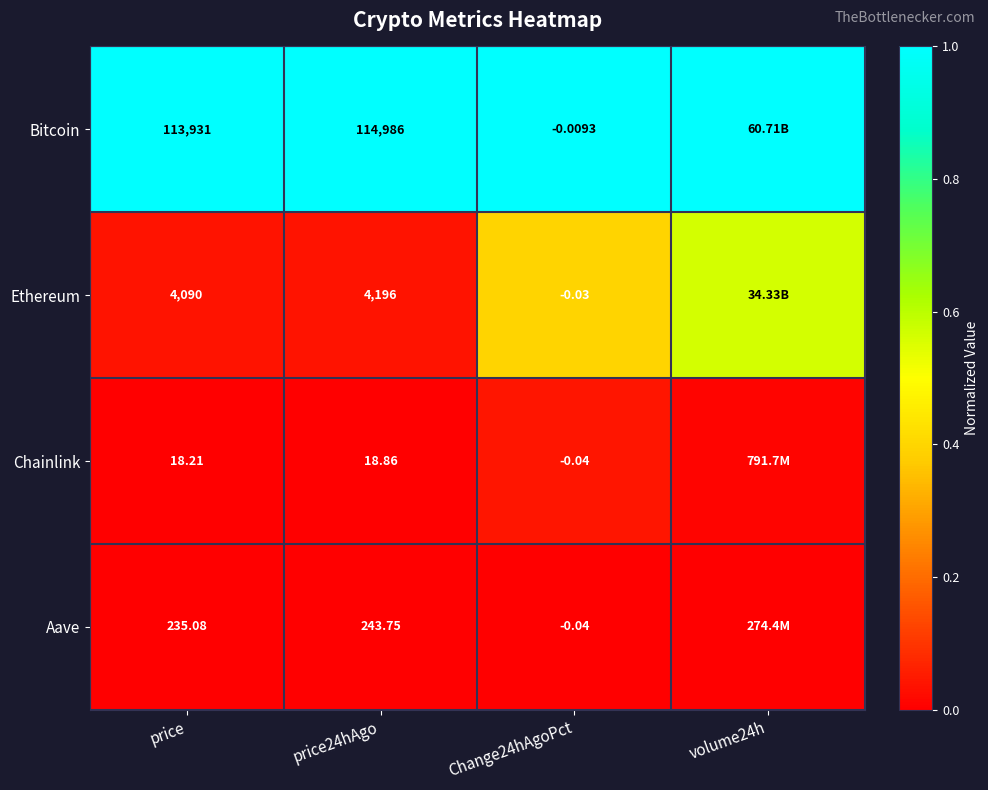

Between price and Change24hAgoPct, which series saw the biggest shift?

Bitcoin